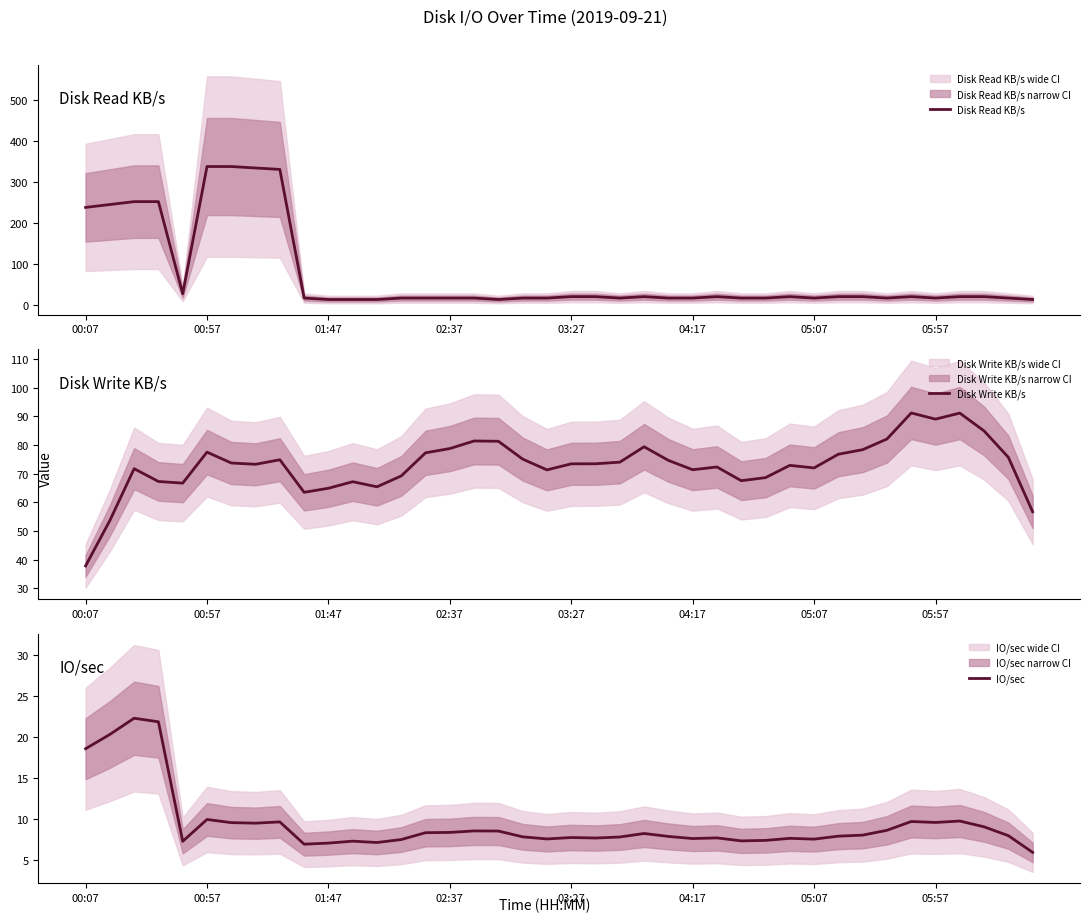

Where is Disk Read KB/s nearest to the value 175?

00:07